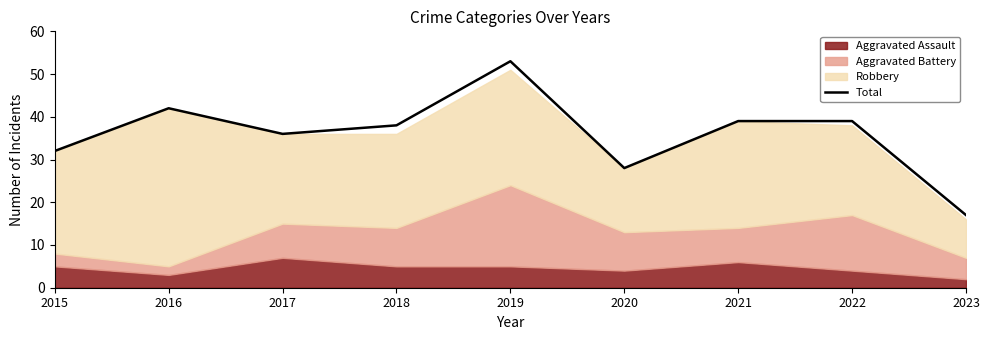

Reading right to left, what are all the values shown in this chart?

17	39	39	28	53	38	36	42	32